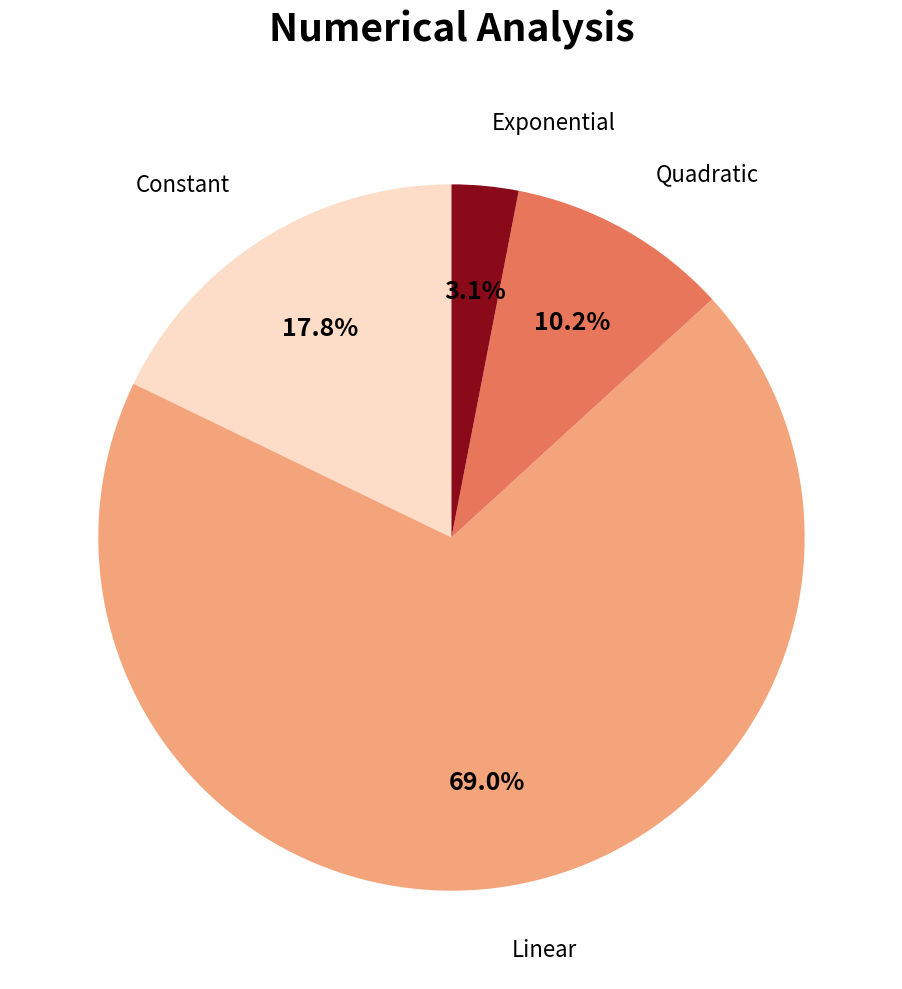

Does Quadratic account for over 50% of the chart?

No